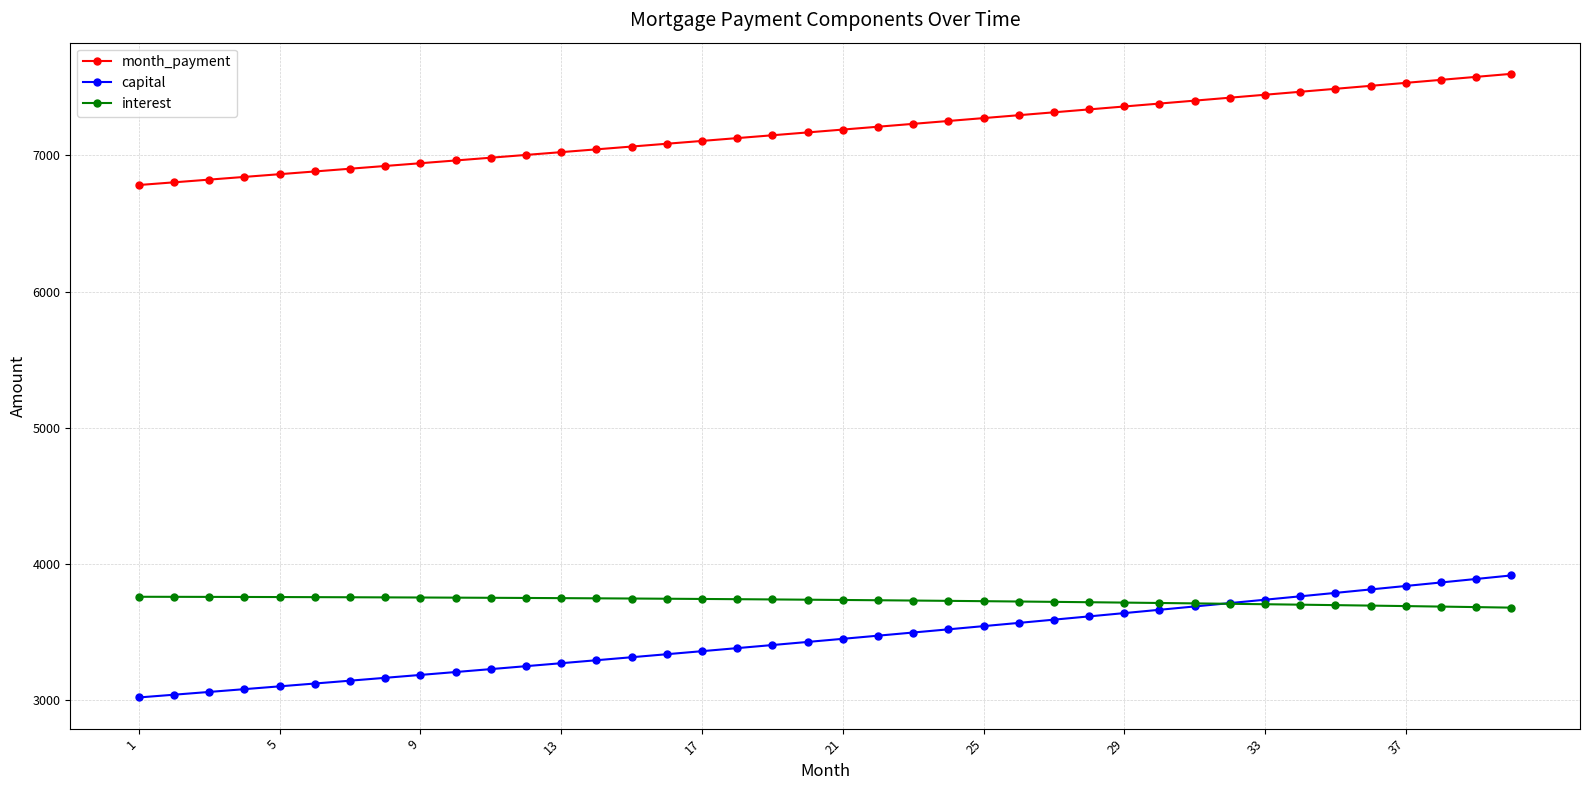

Which series has the widest spread of values?

capital